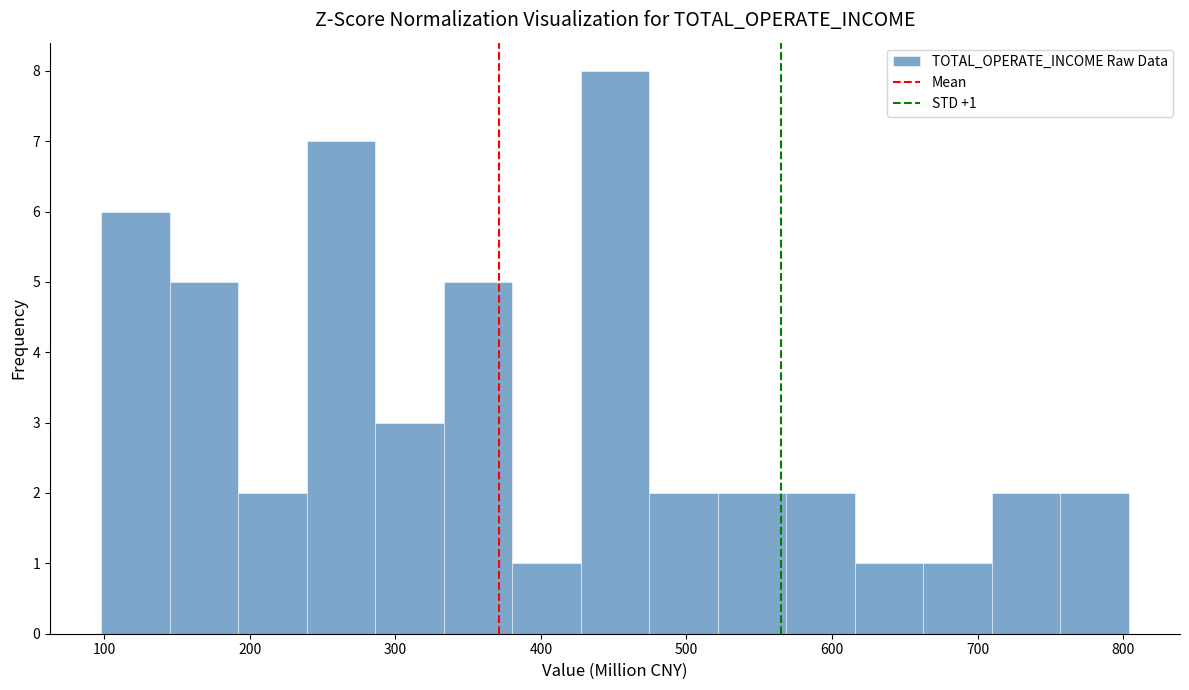

Which range on the x-axis has the tallest bar?

430 to 470